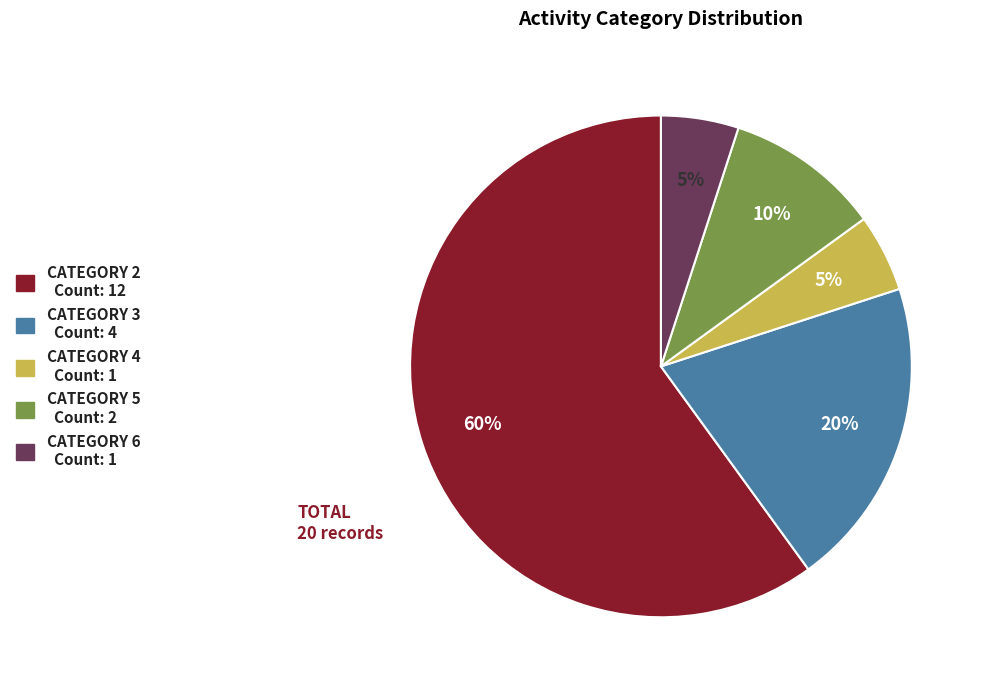

To the nearest percent, what is the average slice percentage?

20%